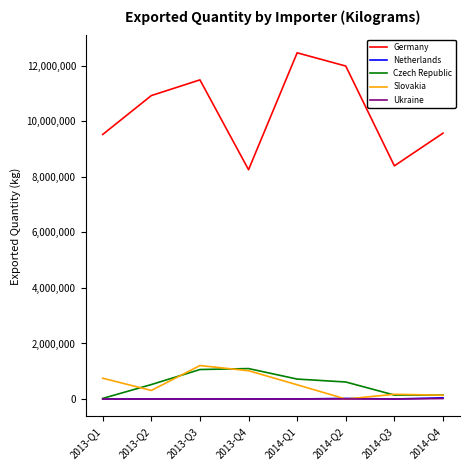

What is the sum of the Slovakia values at 2013-Q2 and 2013-Q3?

1513920